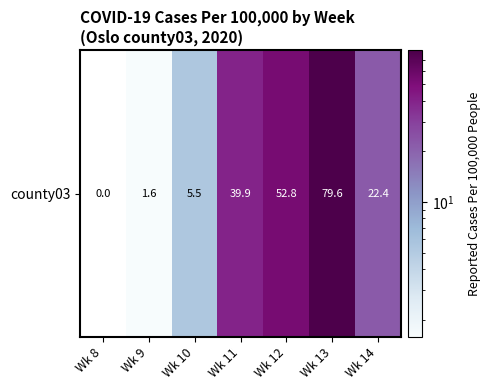

How many categories are shown in the chart?

7